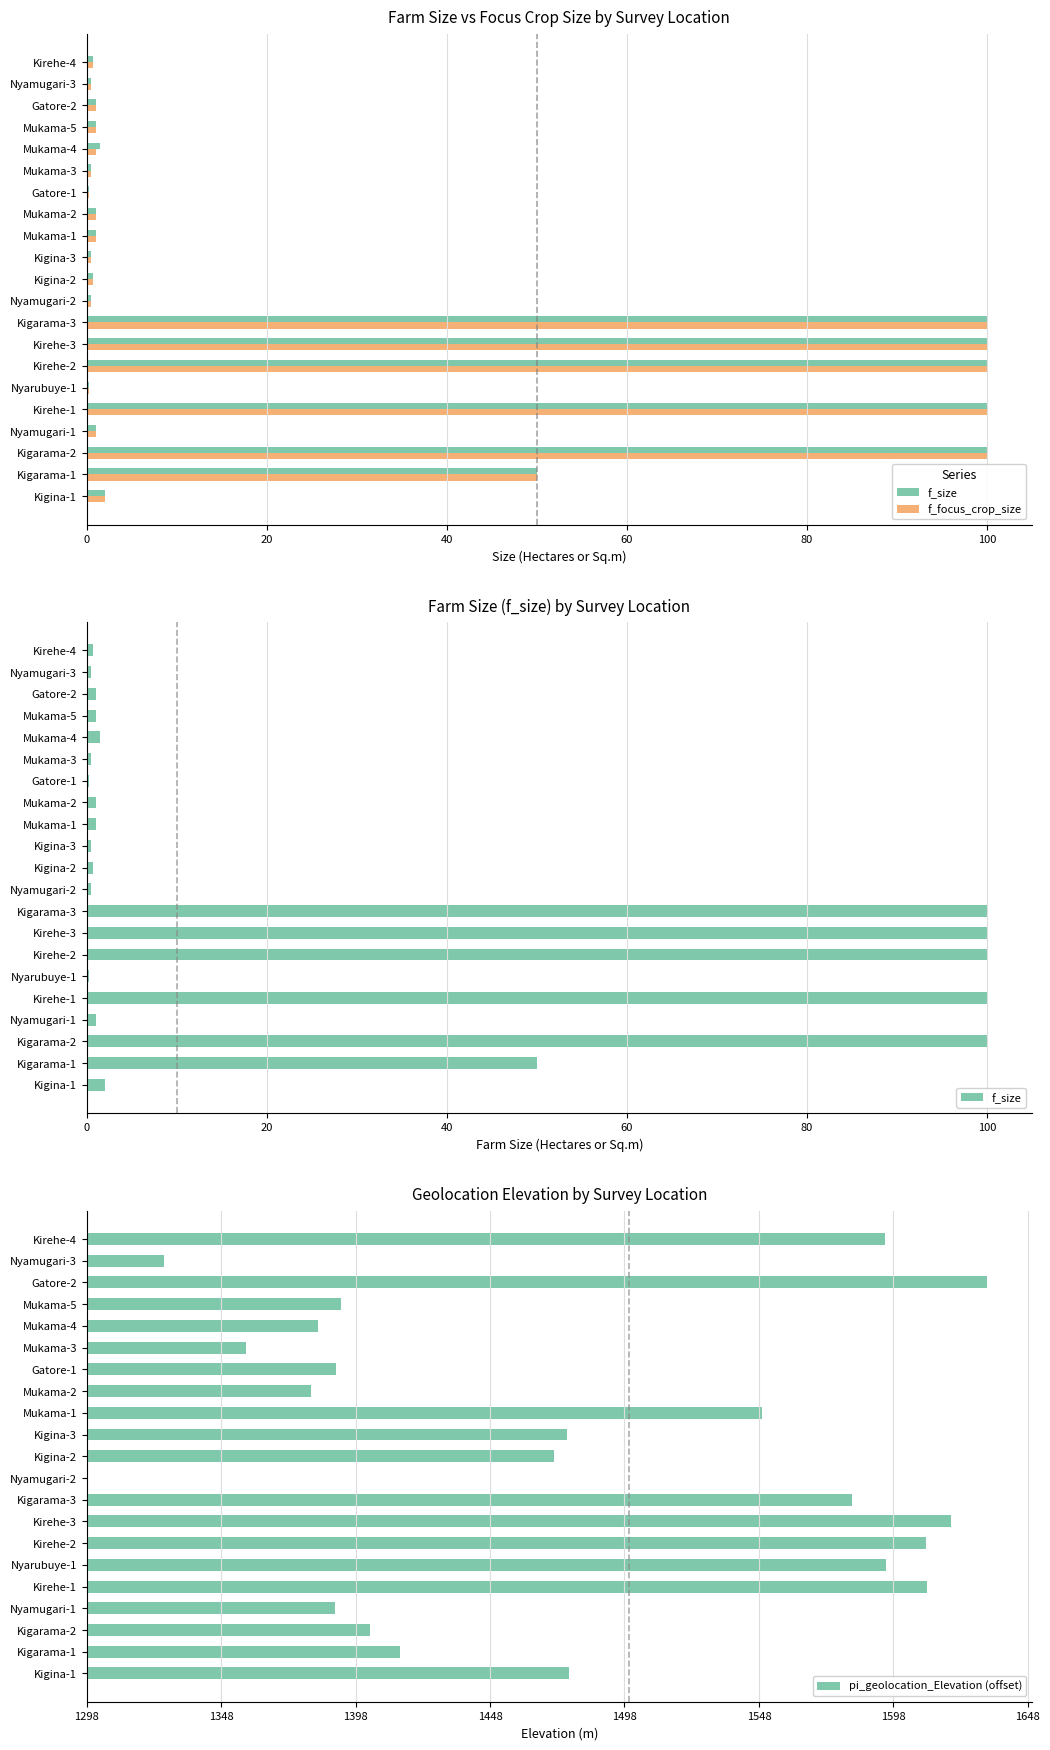

The value of f_focus_crop_size at Mukama-4 is 1.0. True or false?

True